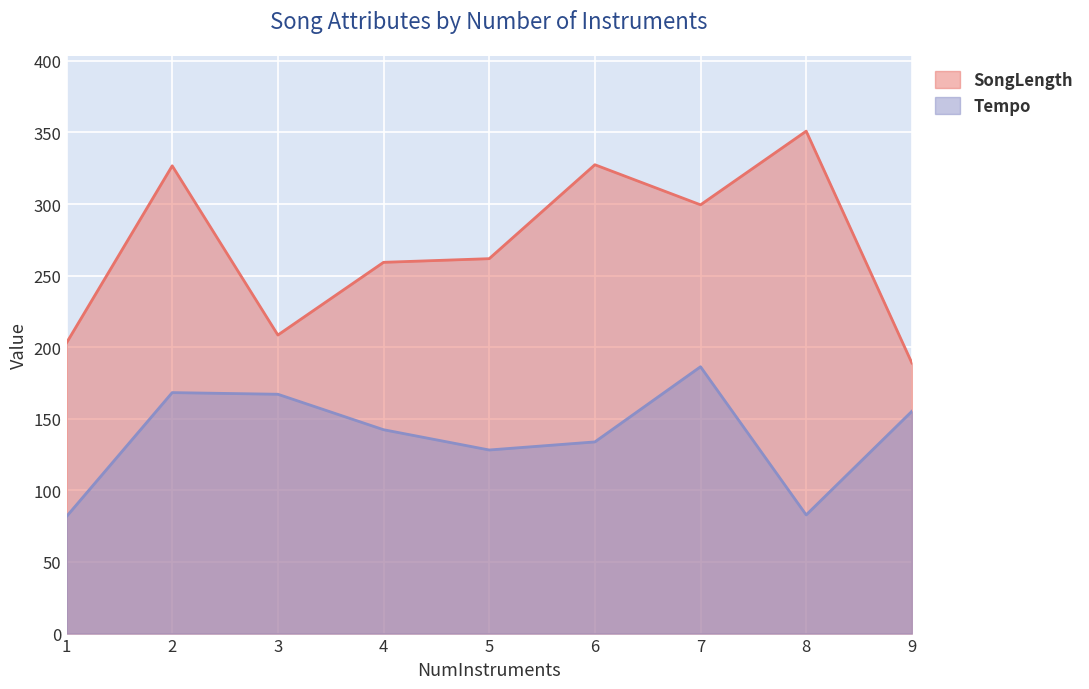

Which series has the largest total across all categories?

SongLength